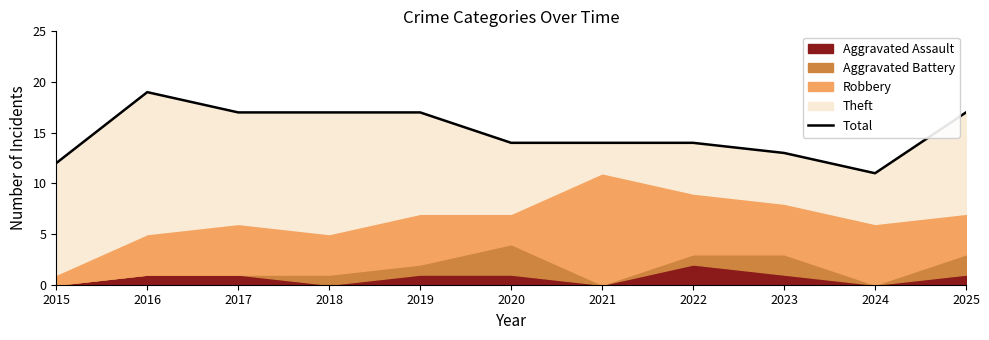

Between 2016 and 2017, which is larger?

2016